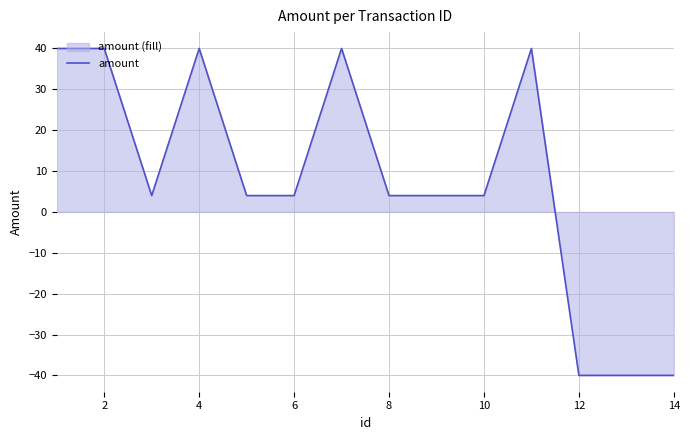

How many data points are less than 4?

3